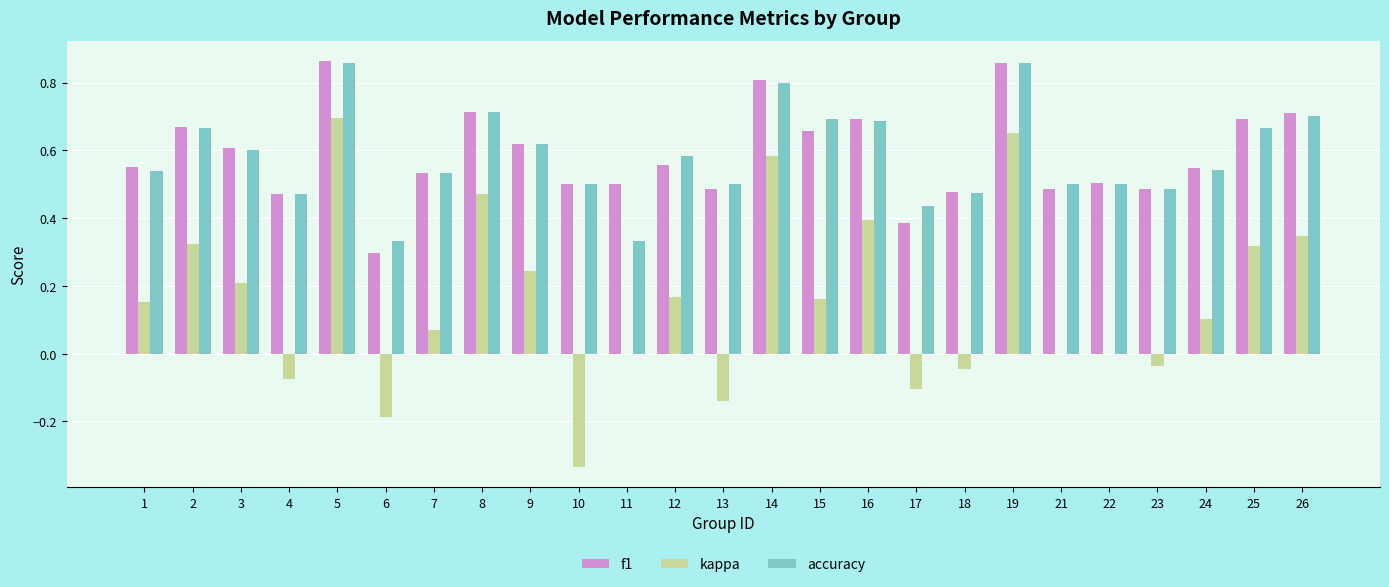

Count the accuracy values in the range 0 to 1.

25